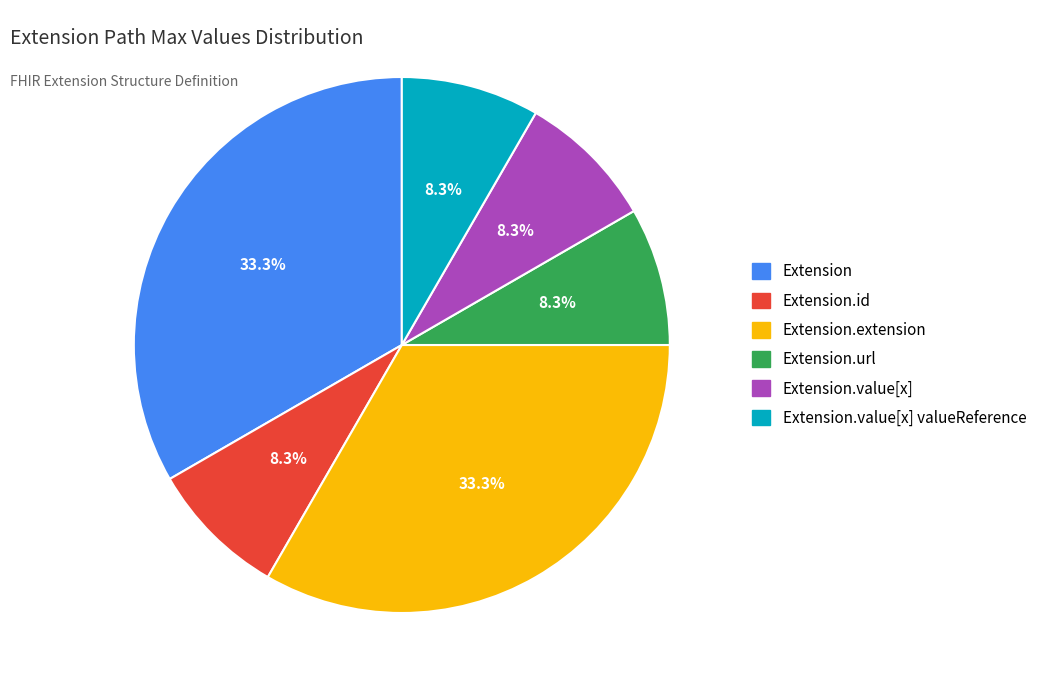

Is there a majority slice in this chart?

No